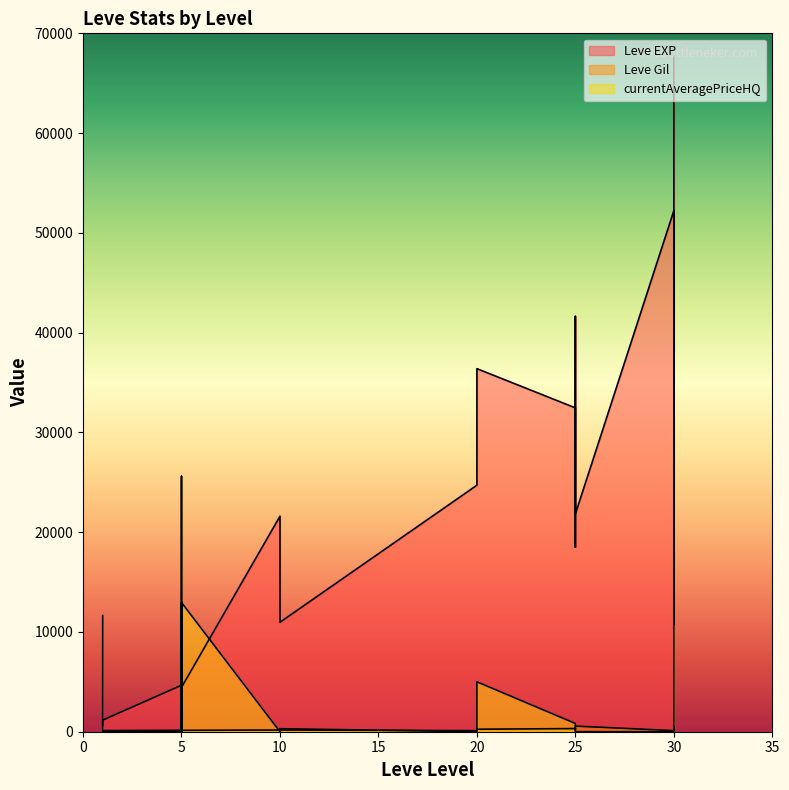

What is the greatest value displayed?

67730.0